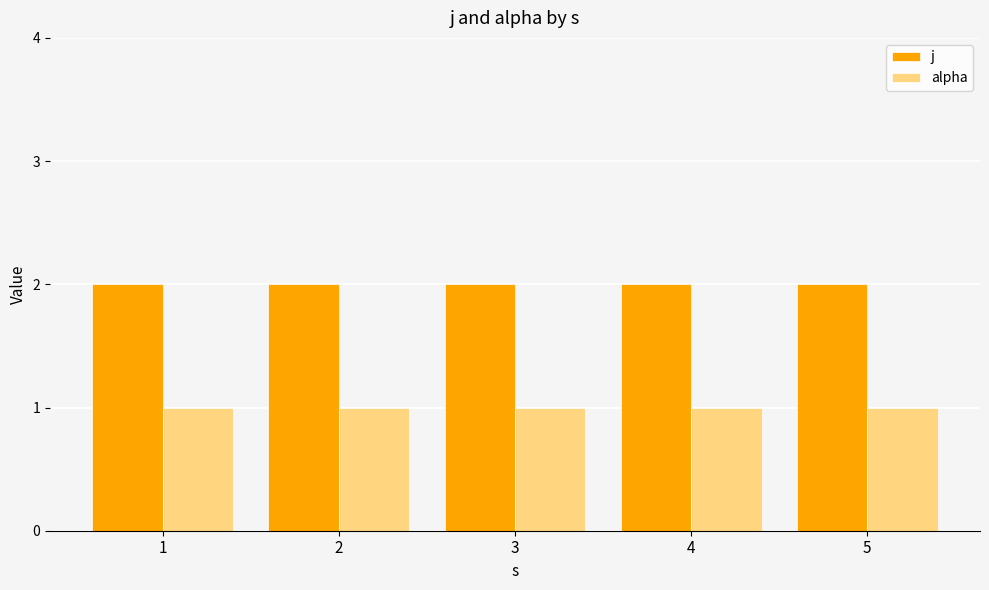

Read the j value at 4.

2